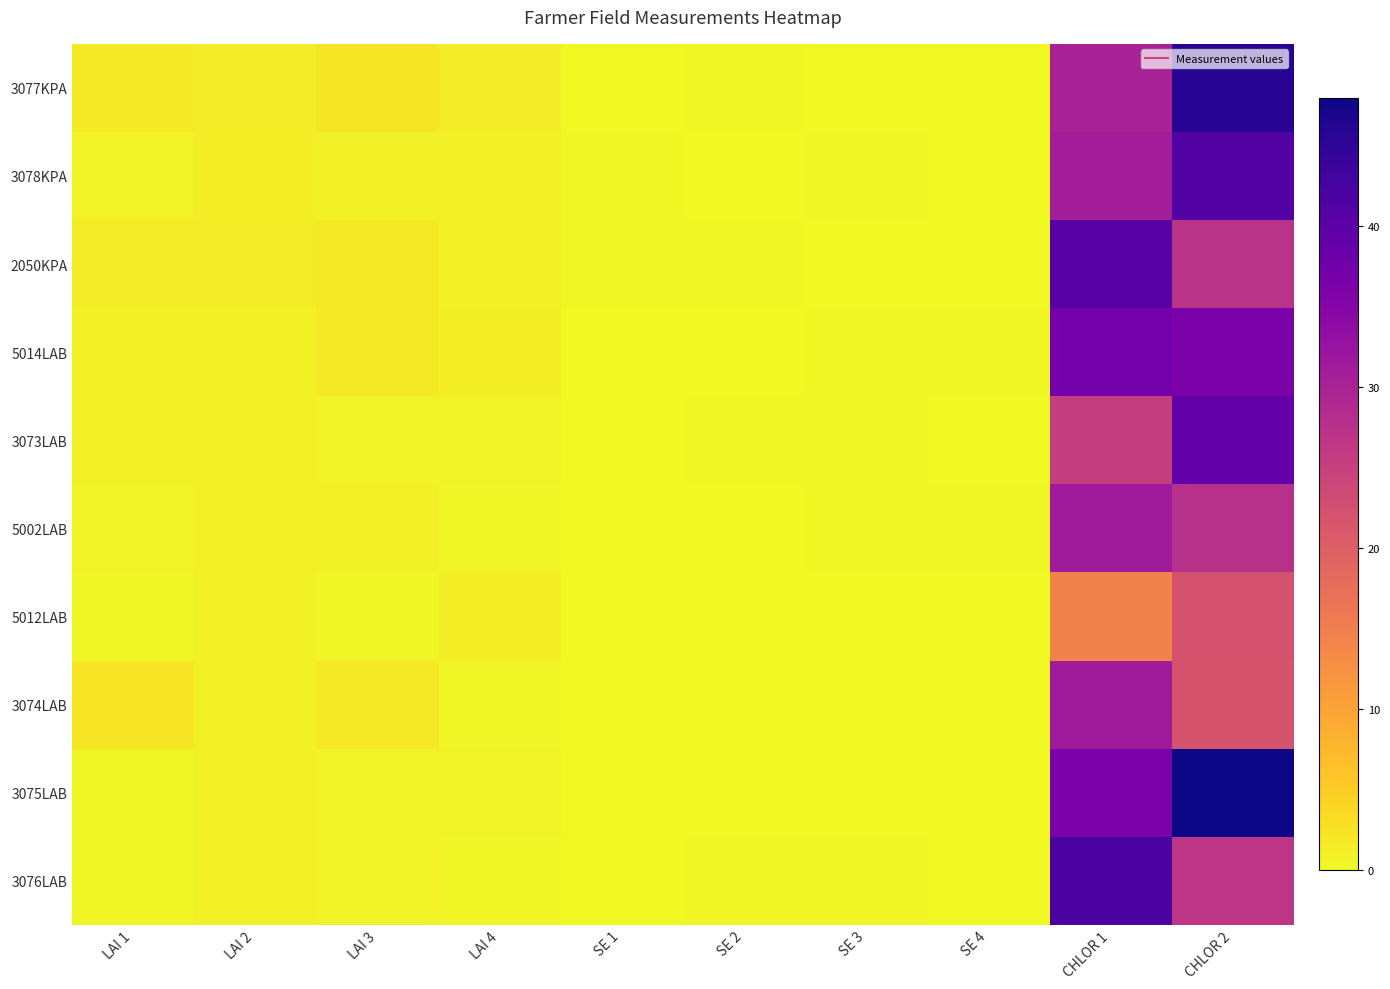

Which series has the largest total across all categories?

3075LAB